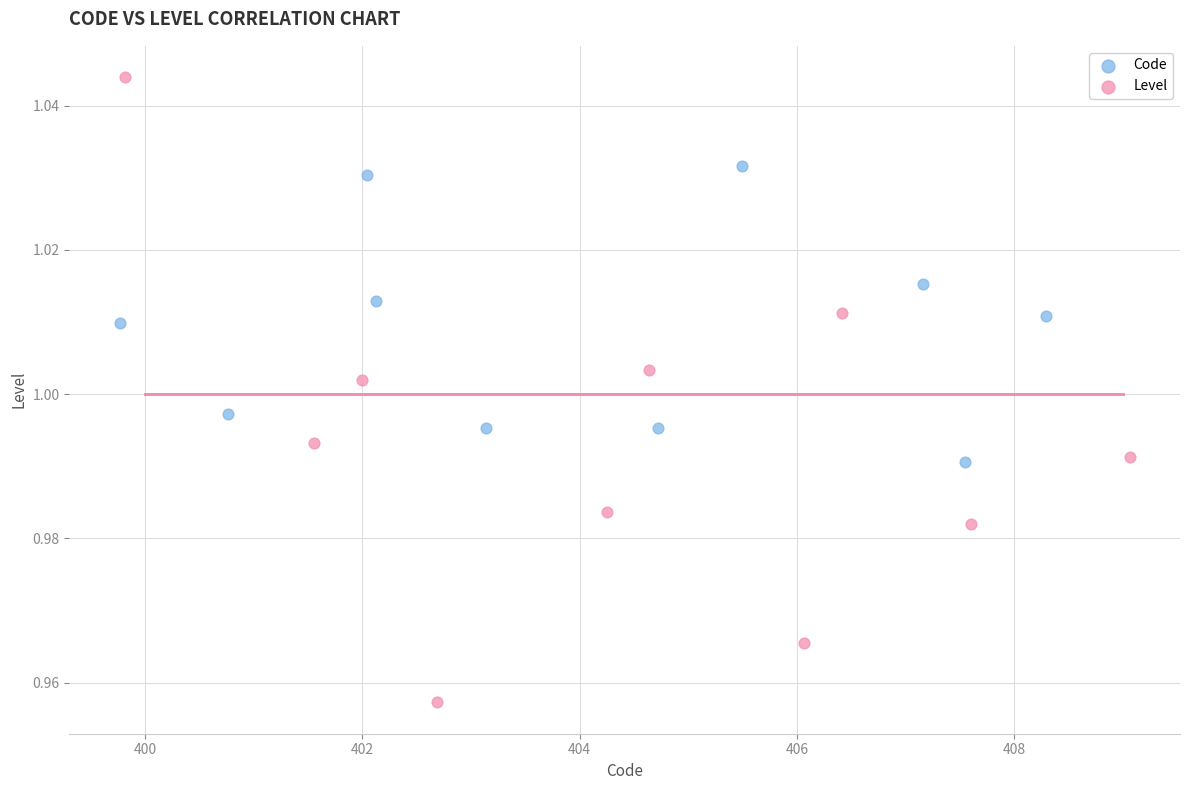

Which series contains the lowest Y value?

Level